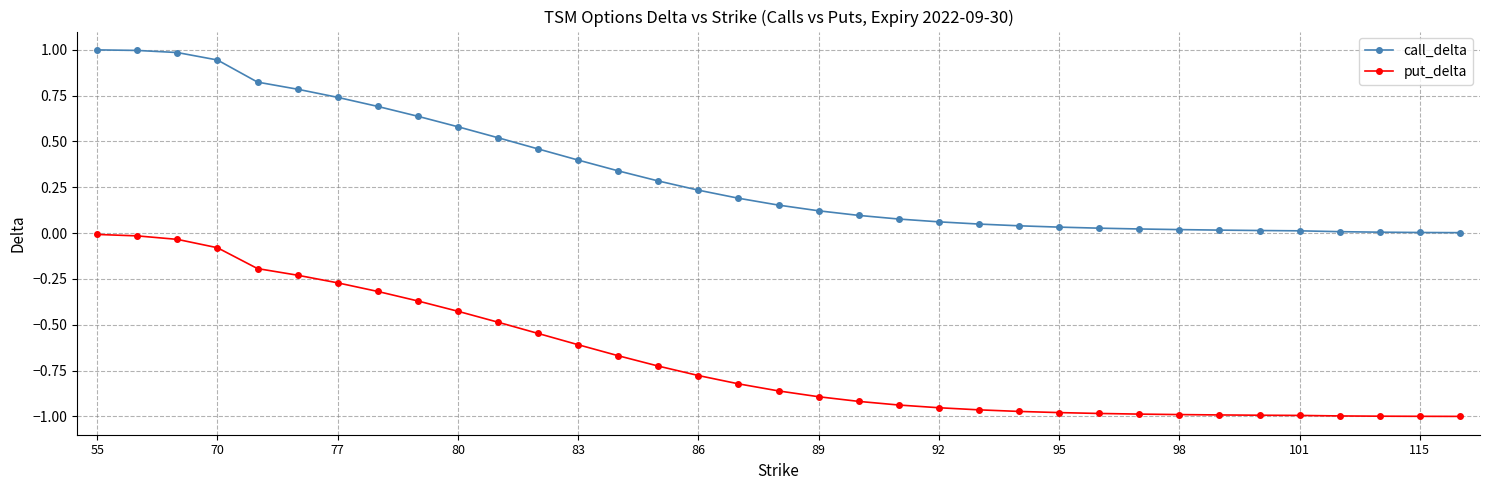

How many data points does each series have?

35